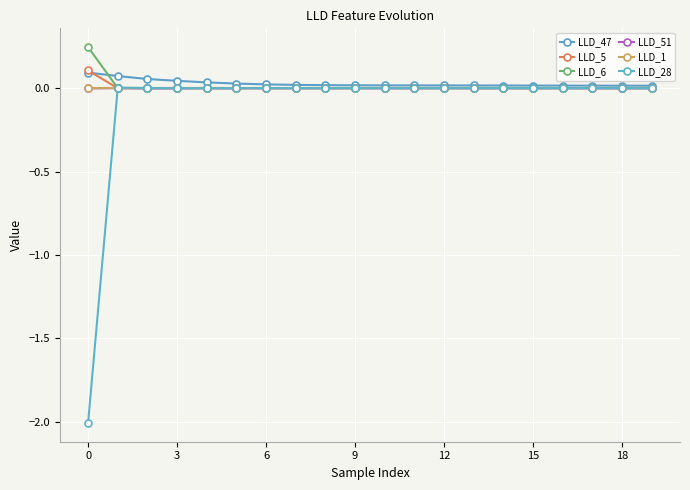

Which series has the largest range (max minus min)?

LLD_28